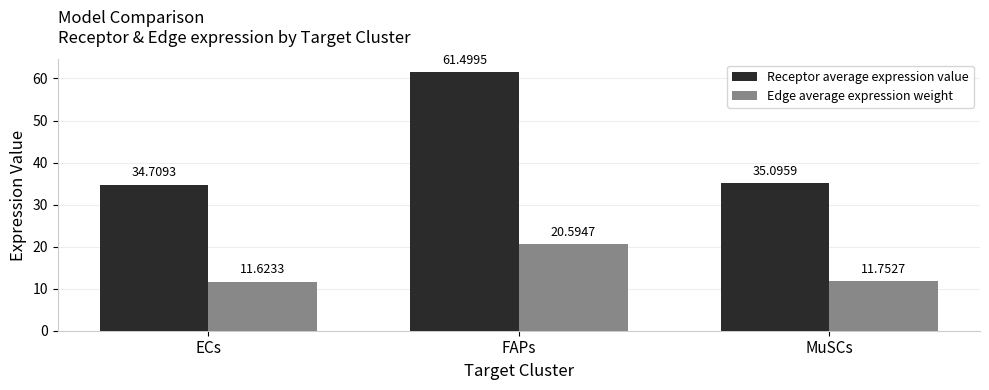

At which label is Receptor average expression value closest to 48?

MuSCs